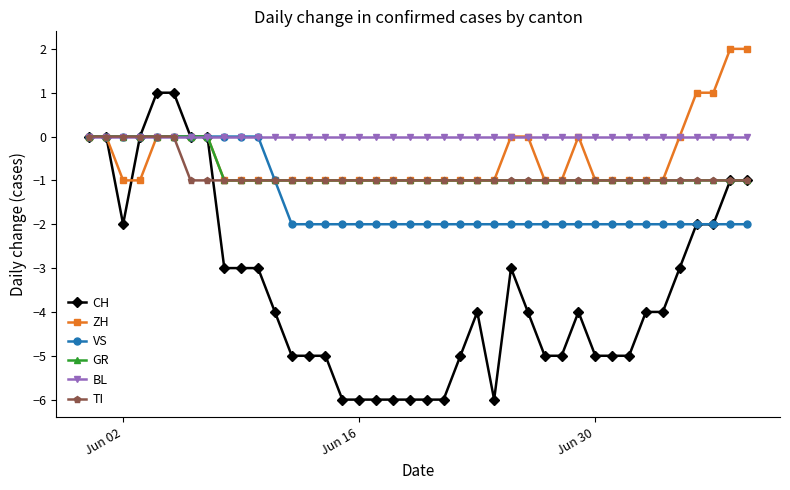

True or false: CH has more than 0 interior local peaks.

True